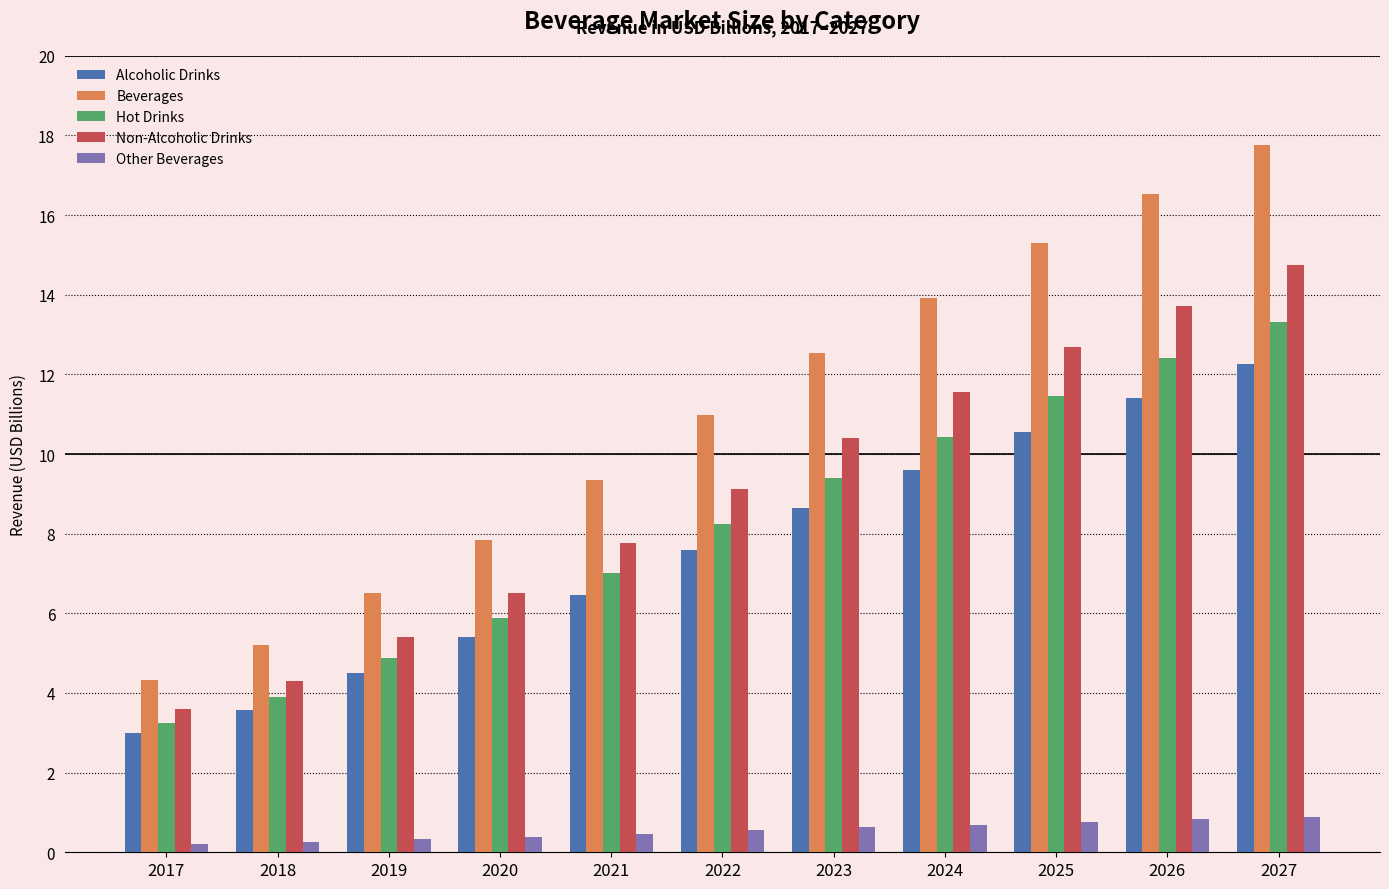

Rank the series by their maximum value, from highest to lowest.

Beverages, Non-Alcoholic Drinks, Hot Drinks, Alcoholic Drinks, Other Beverages